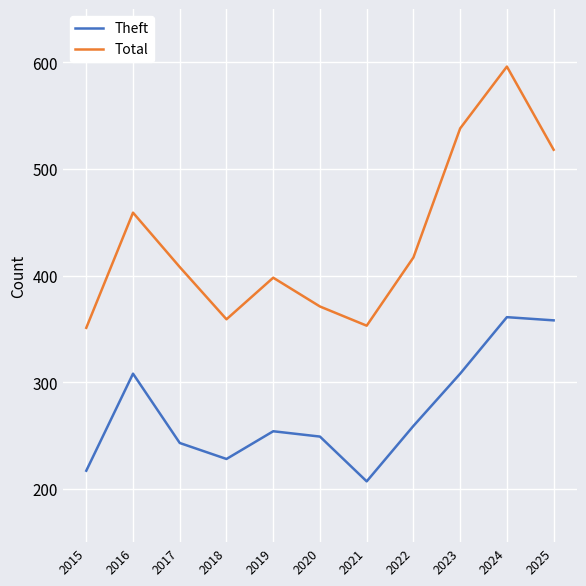

What value does the Total series have at 2018?

359